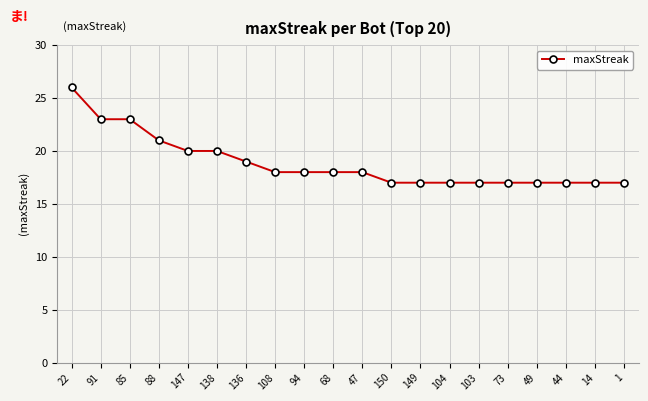

Reading left to right, transcribe all the data shown in this chart.

26	23	23	21	20	20	19	18	18	18	18	17	17	17	17	17	17	17	17	17